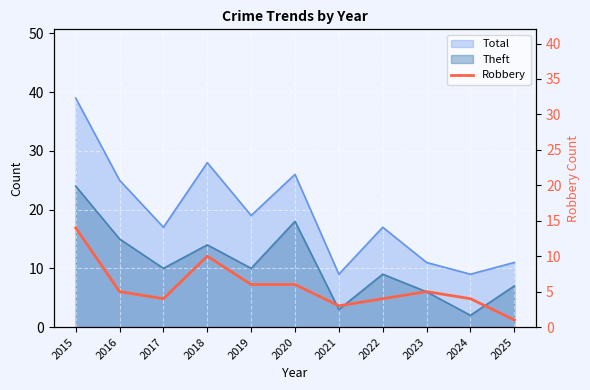

The value at 2022 is 5. True or false?

False